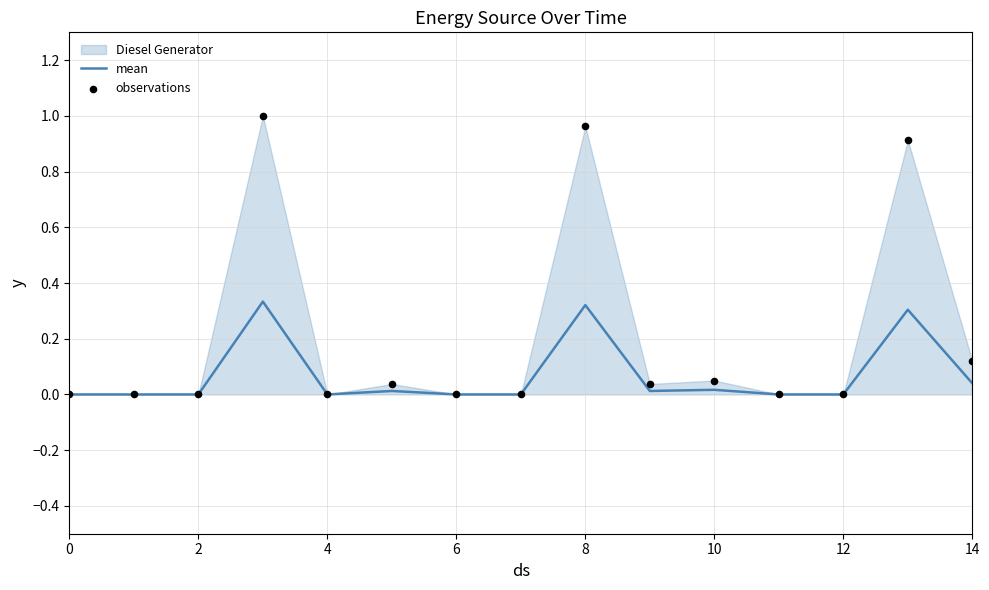

Is the value of mean at 10 greater than the value of observations at 12?

Yes